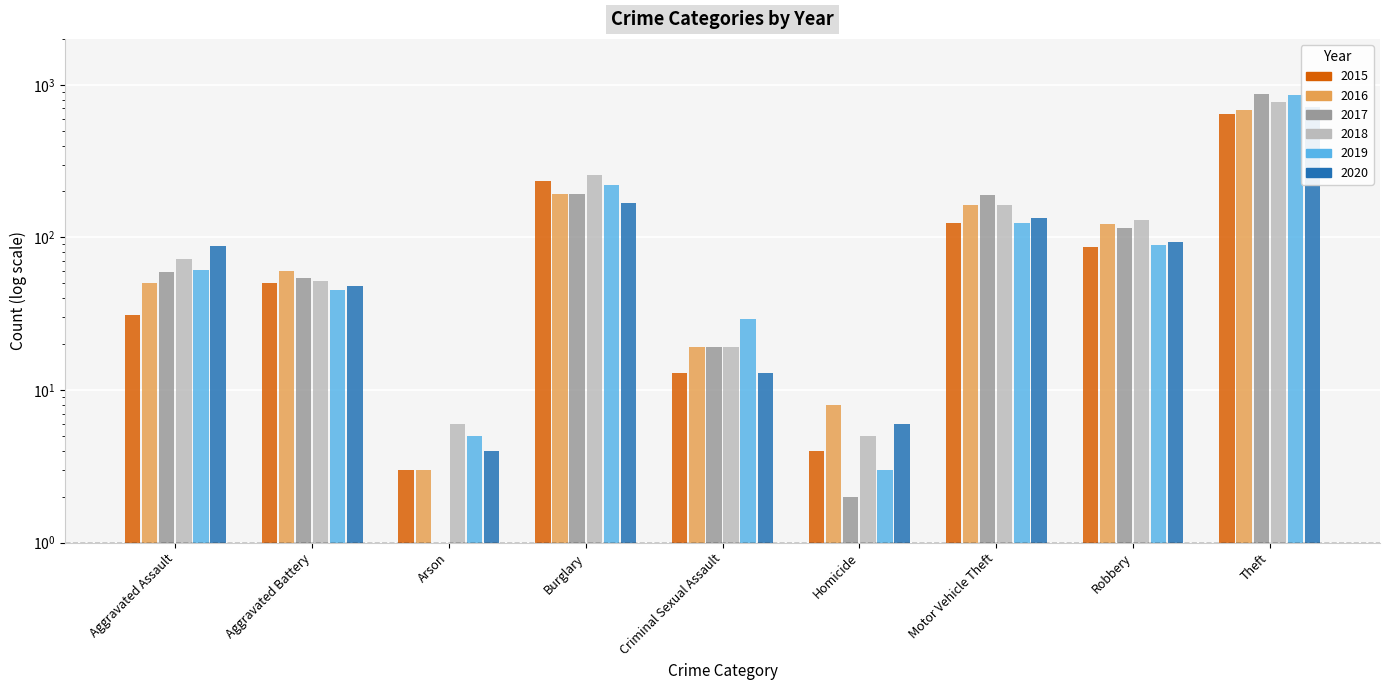

True or false: 2017 has a value of 104 at Aggravated Assault.

False